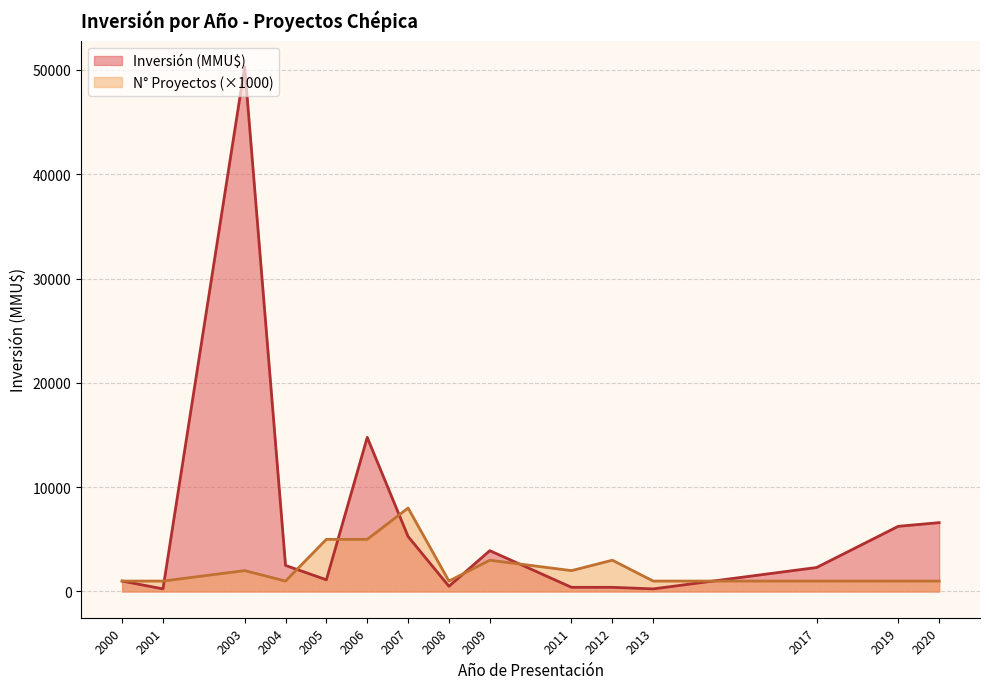

What is the approximate value at 2020, to the nearest 50?

6600